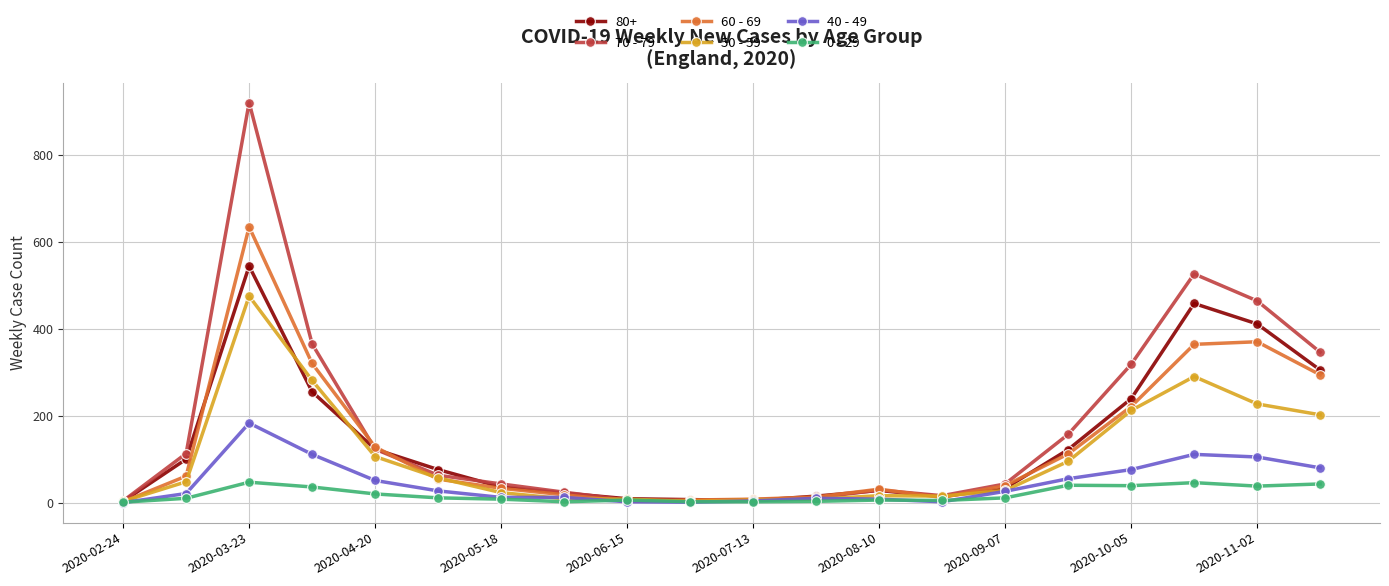

What is the greatest value displayed?

920